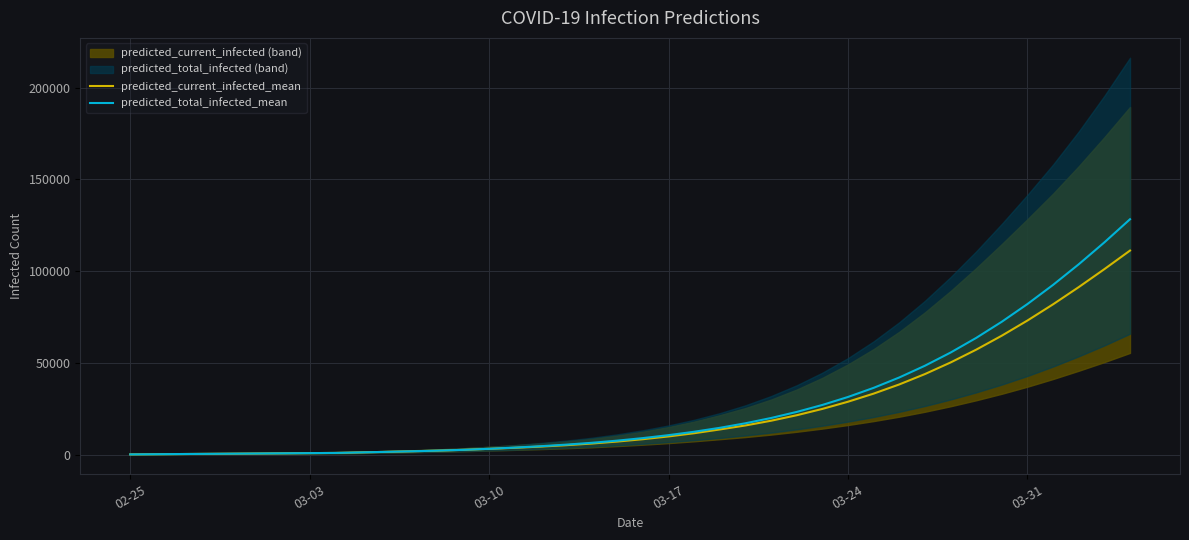

What is the maximum value for predicted_total_infected_mean?

128239